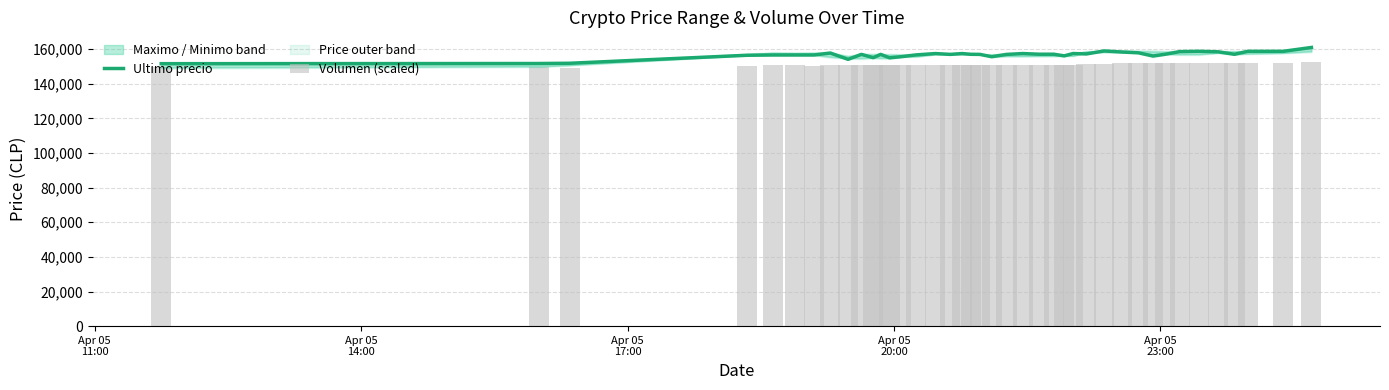

What is the highest value of the Ultimo precio series?

161000